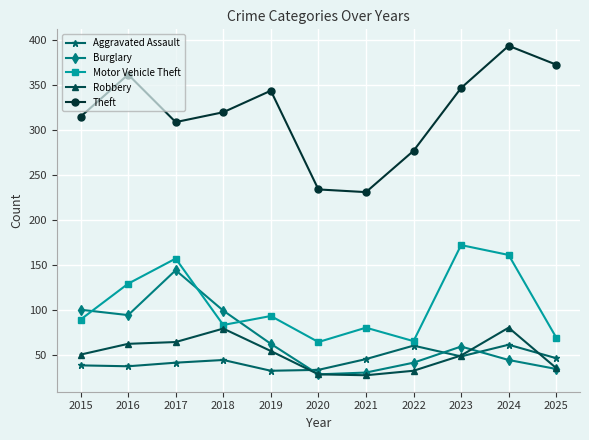

What is the total value across all series at 2016?

684